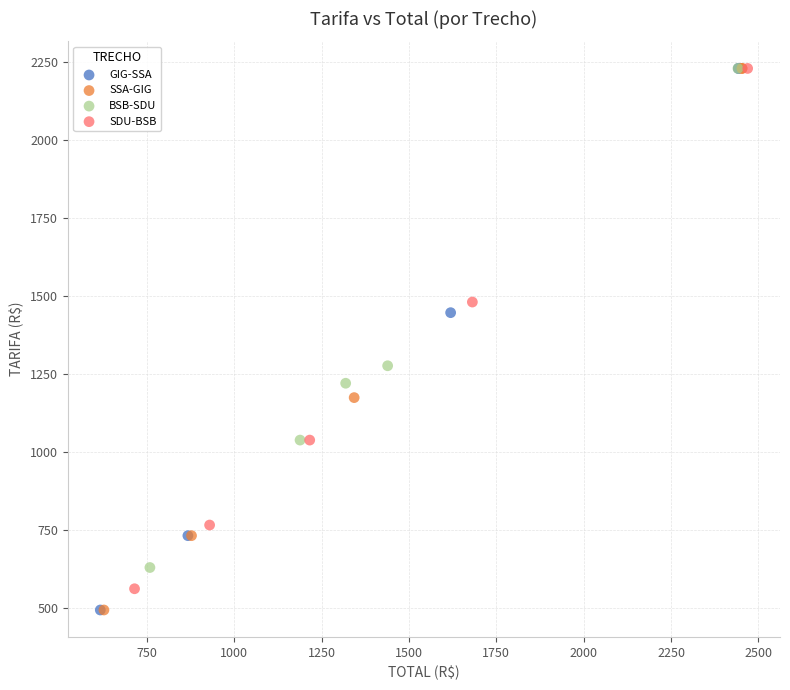

What are all the series names shown in the legend?

GIG-SSA, SSA-GIG, BSB-SDU, SDU-BSB